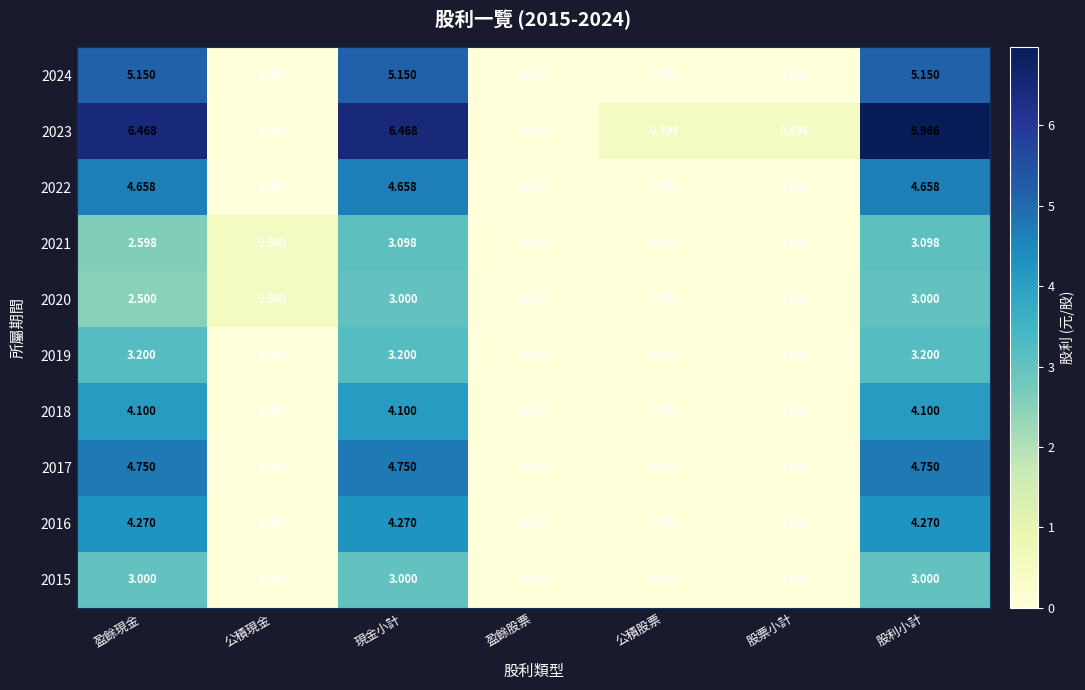

Is the value of 2024 at 盈餘現金 greater than the value of 2018 at 公積現金?

Yes